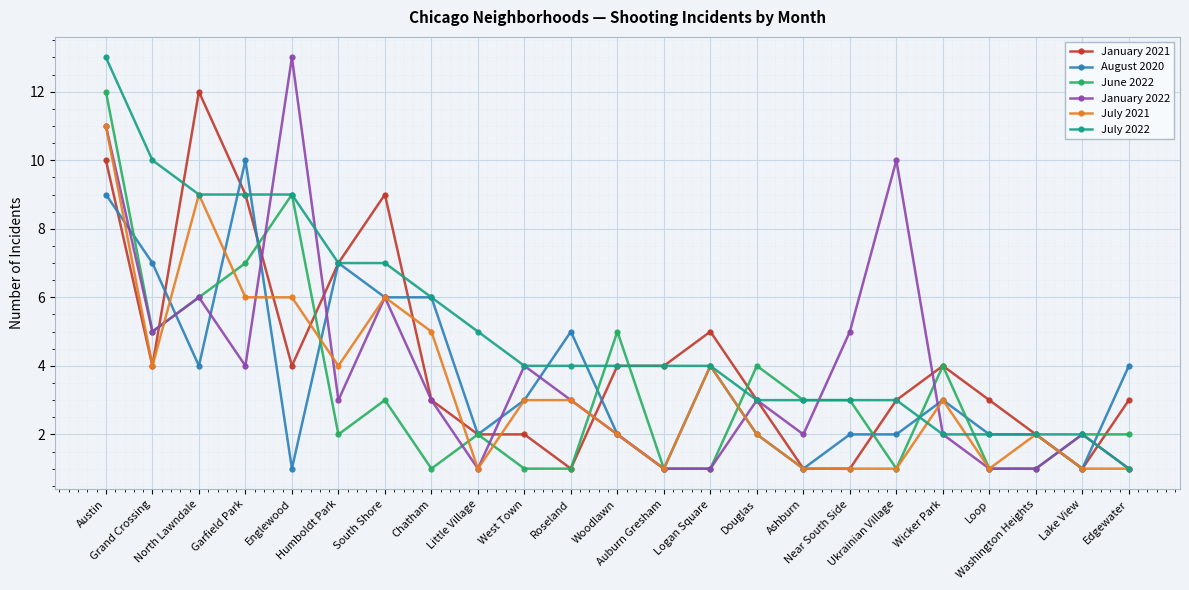

What is the maximum value for July 2021?

11